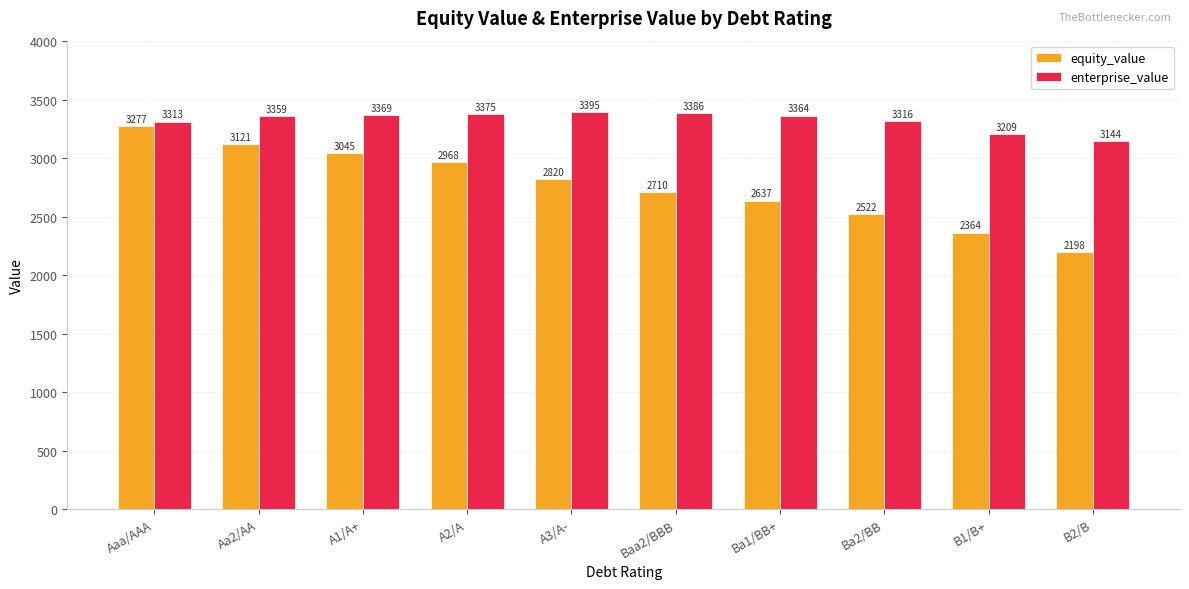

What is the maximum value for equity_value?

3277.2